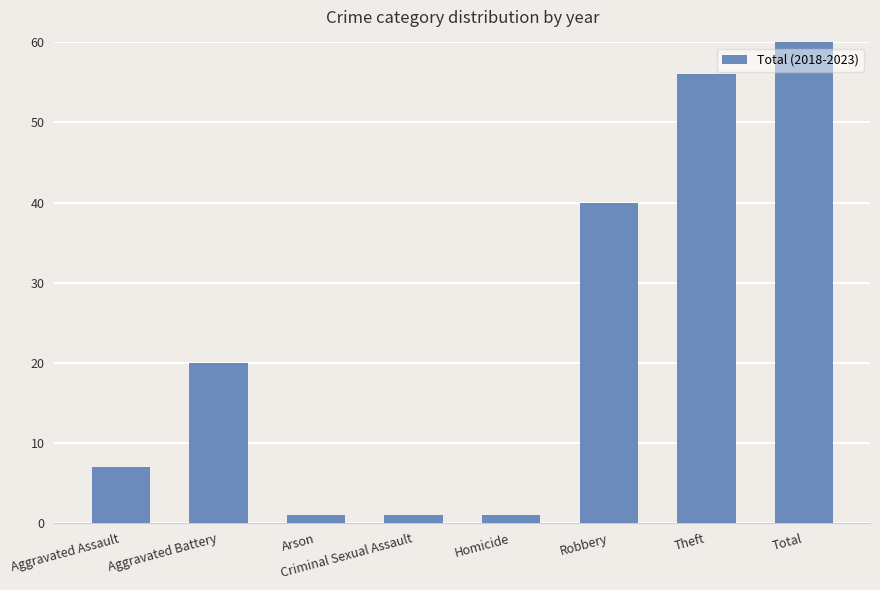

Is it true that the value at Total is 28?

False